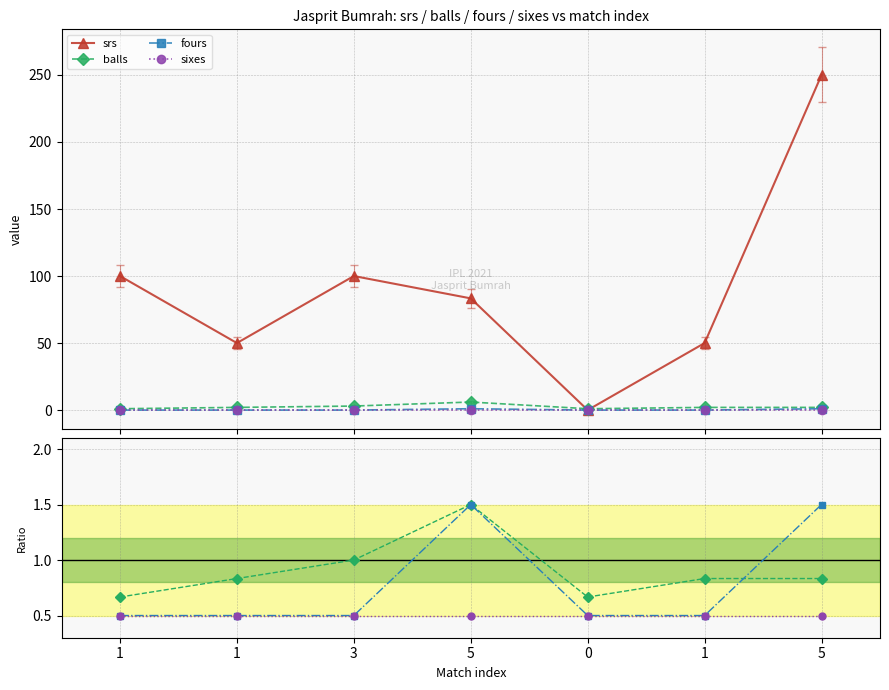

Rank the series by their maximum value, from highest to lowest.

srs, balls, fours, sixes